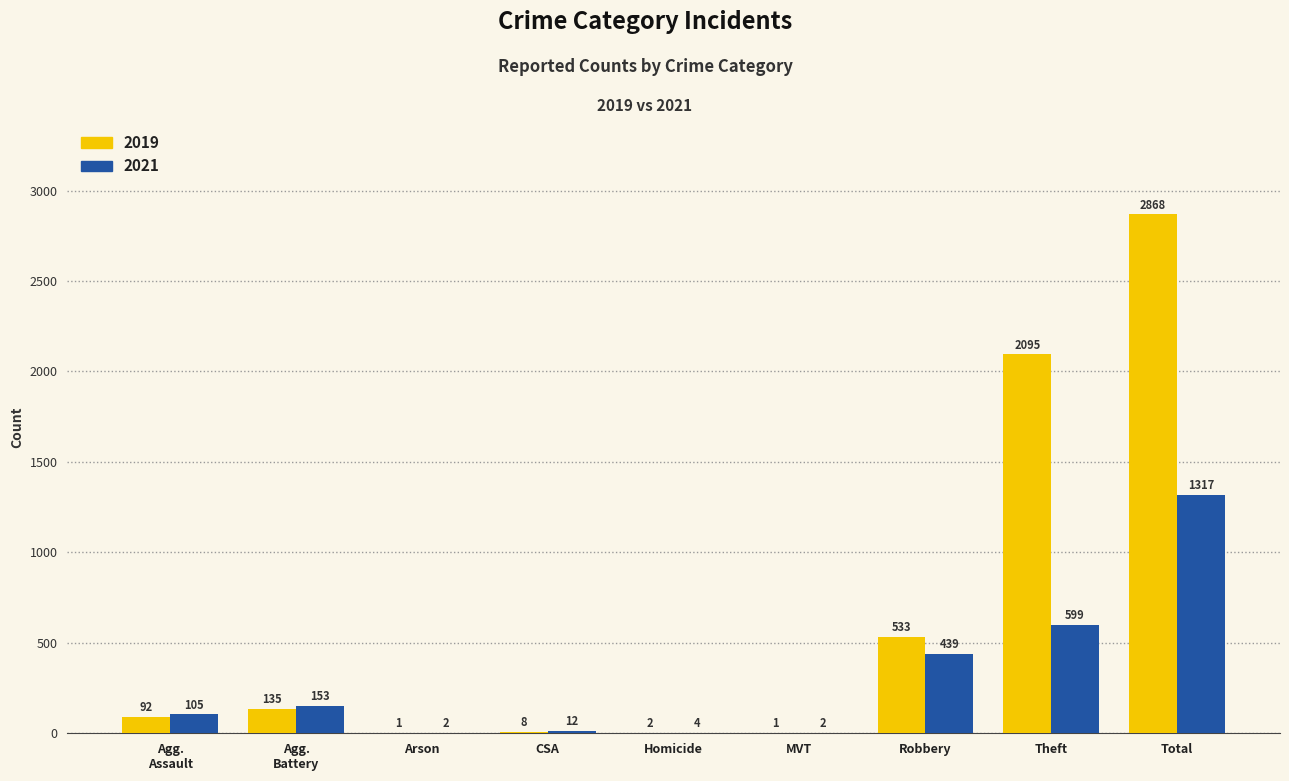

The 2021 series shows 4 at Homicide. True or false?

True